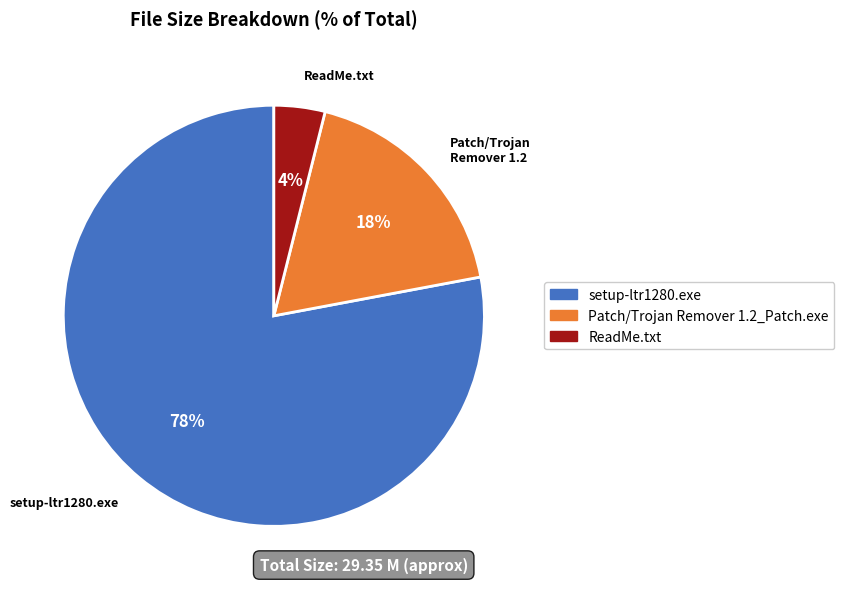

Is it true that Patch/Trojan Remover 1.2_Patch.exe is 5% of the pie?

False